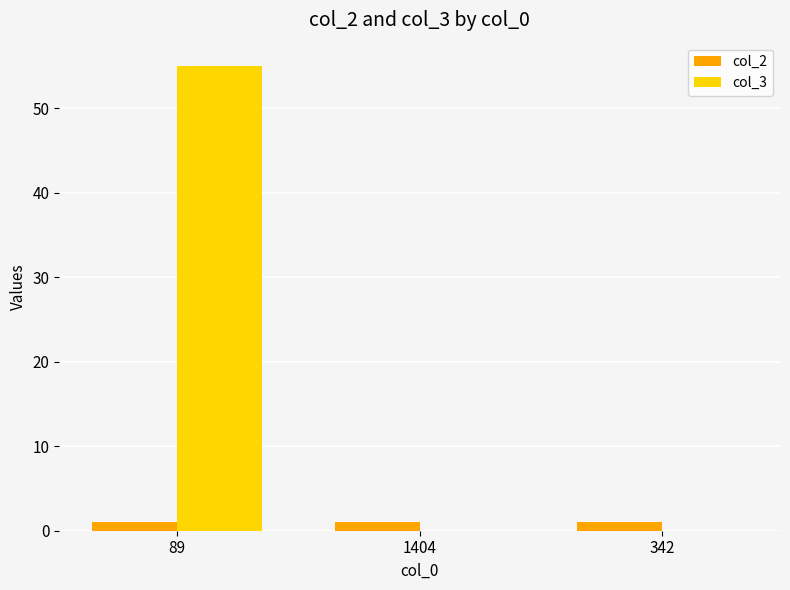

Reading left to right, list all the values displayed in this chart.

col_2: 89=1	1404=1	342=1
col_3: 89=55	1404=0	342=0